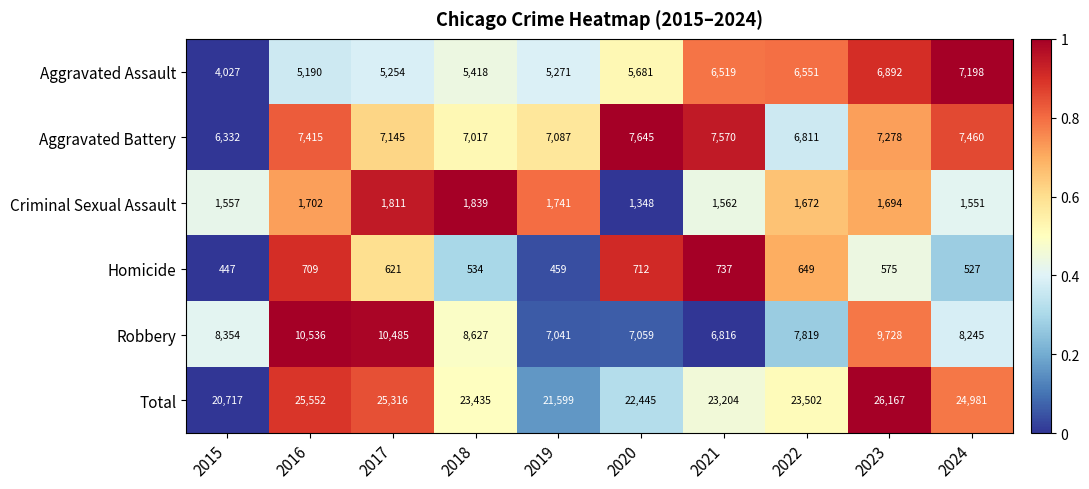

Which series has the largest total across all categories?

Total